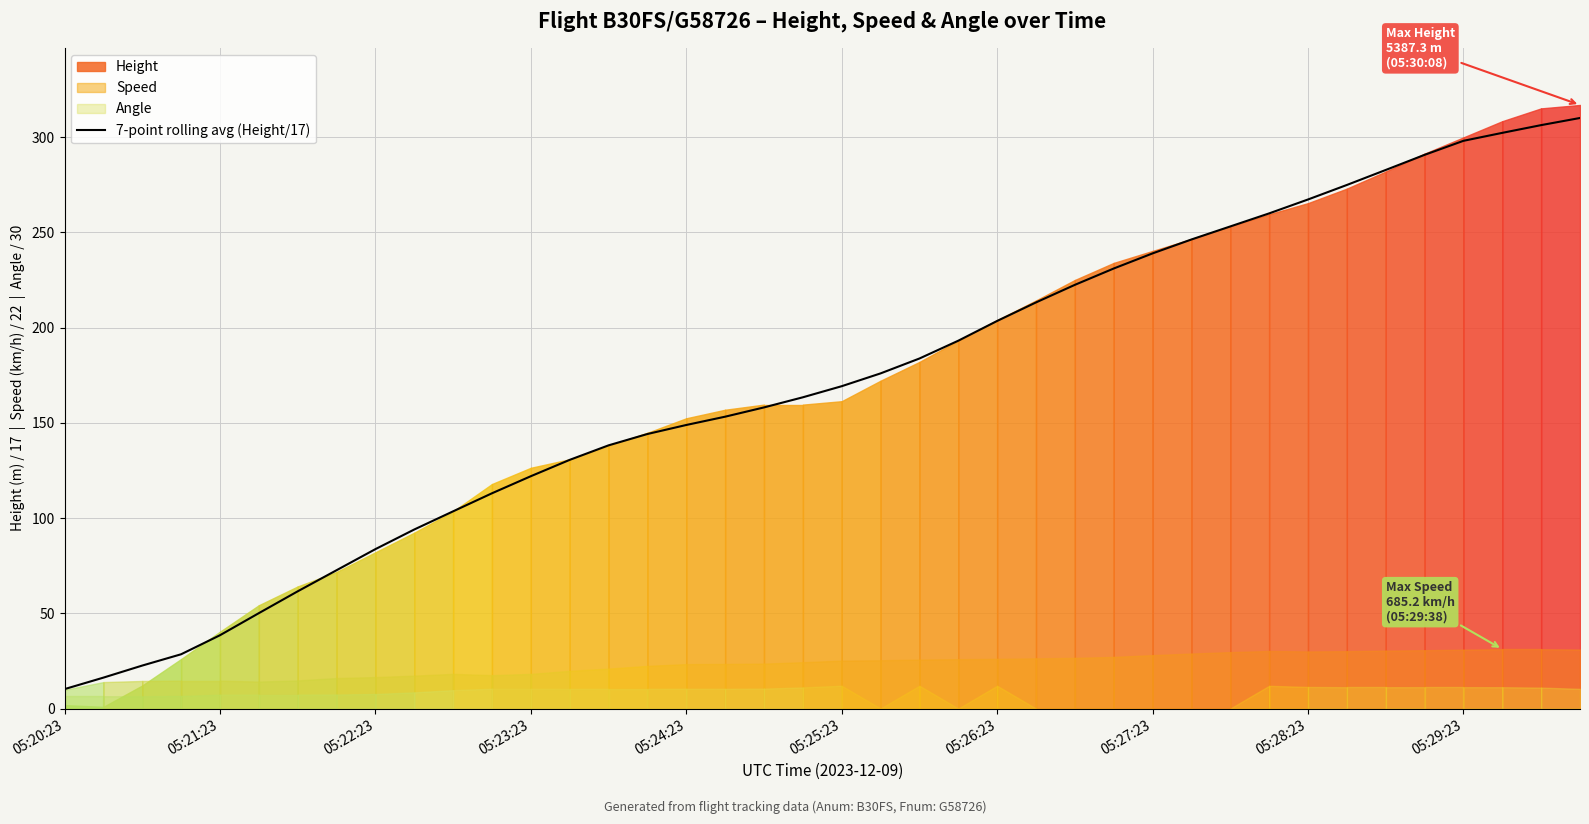

At which category does the chart reach its peak across all series?

39